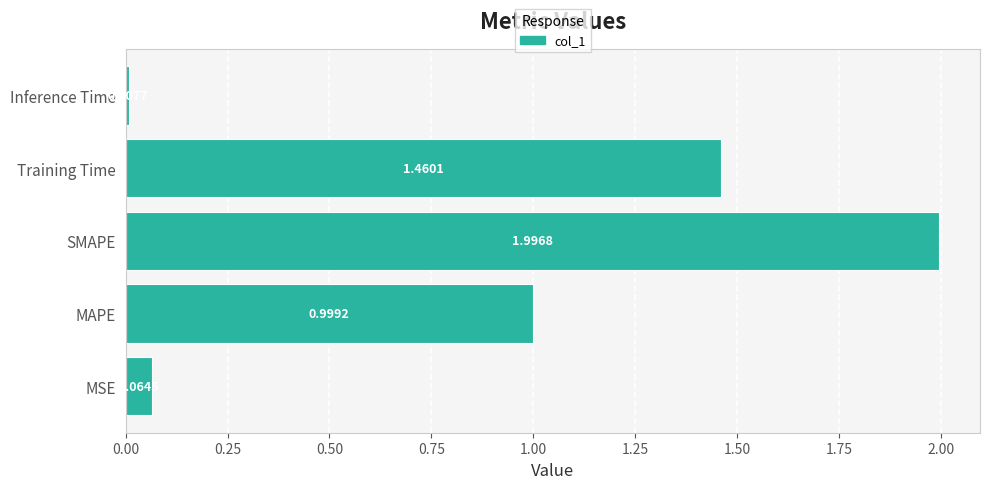

What is the change in value from MAPE to SMAPE?

+1.0